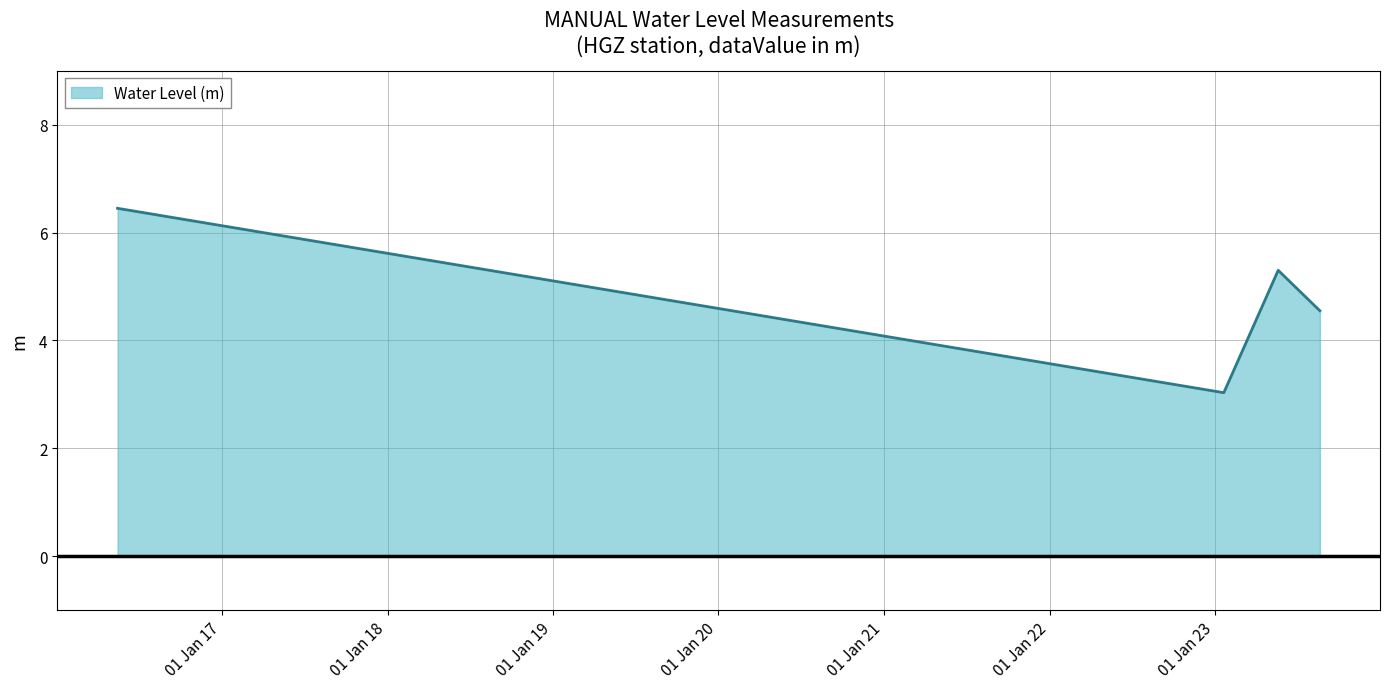

How many lines are shown in the chart?

1